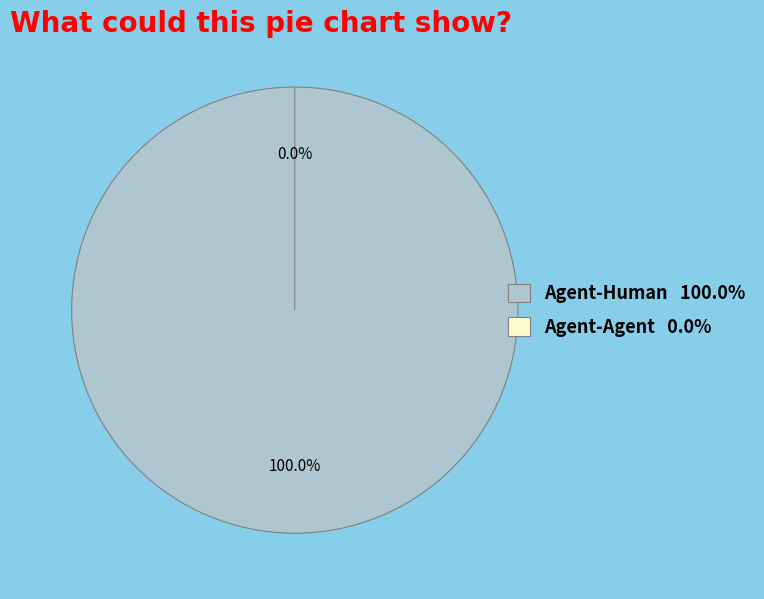

What is the majority slice?

Agent-Human